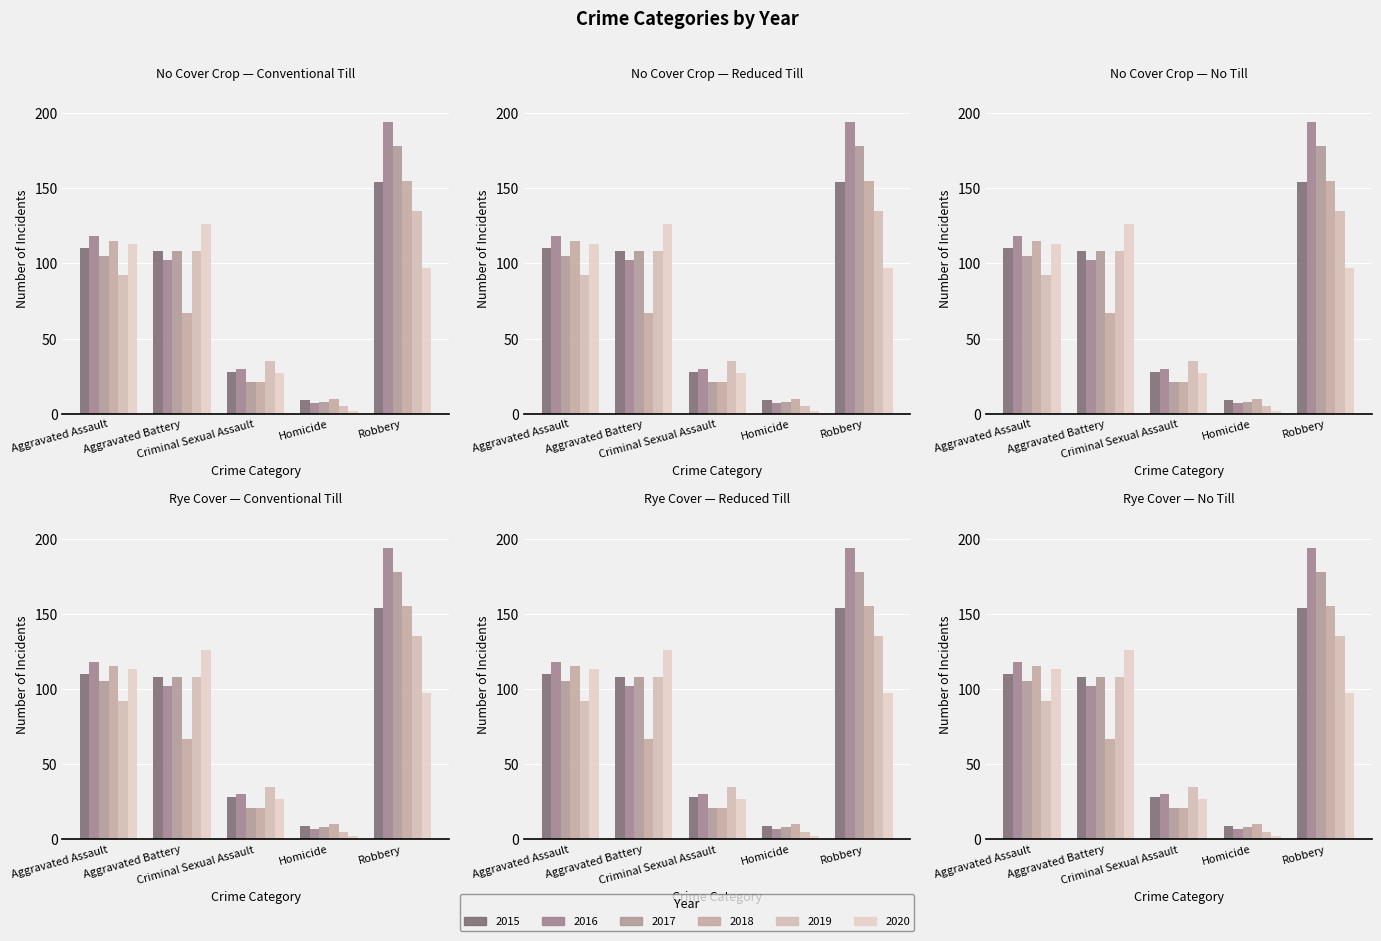

Count the number of categories in the chart.

5